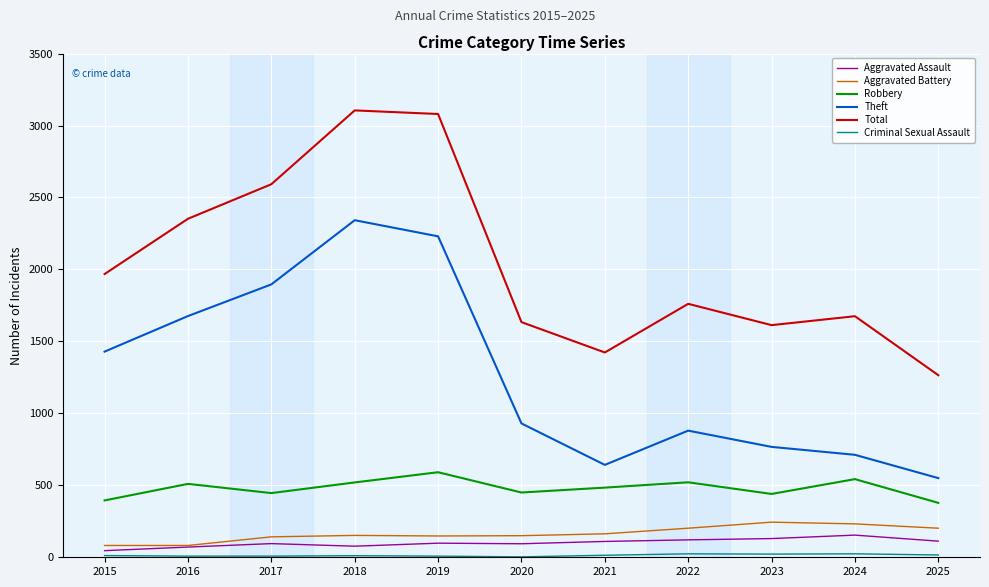

What is the sum of the Theft values at 2024 and 2021?

1354